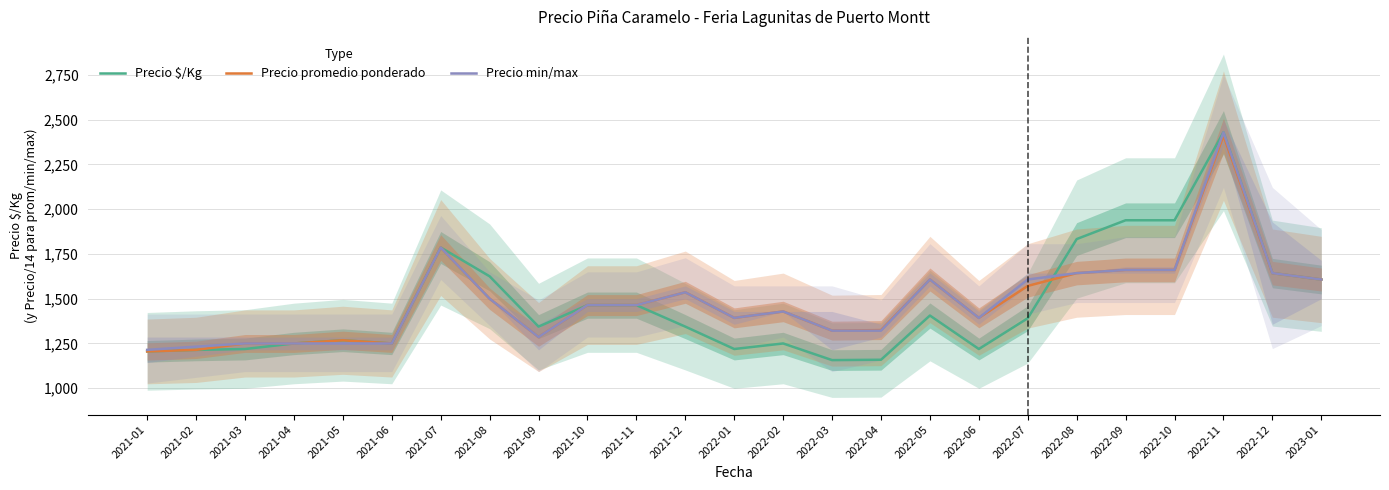

Read the Precio promedio ponderado value at 2021-05.

1267.9